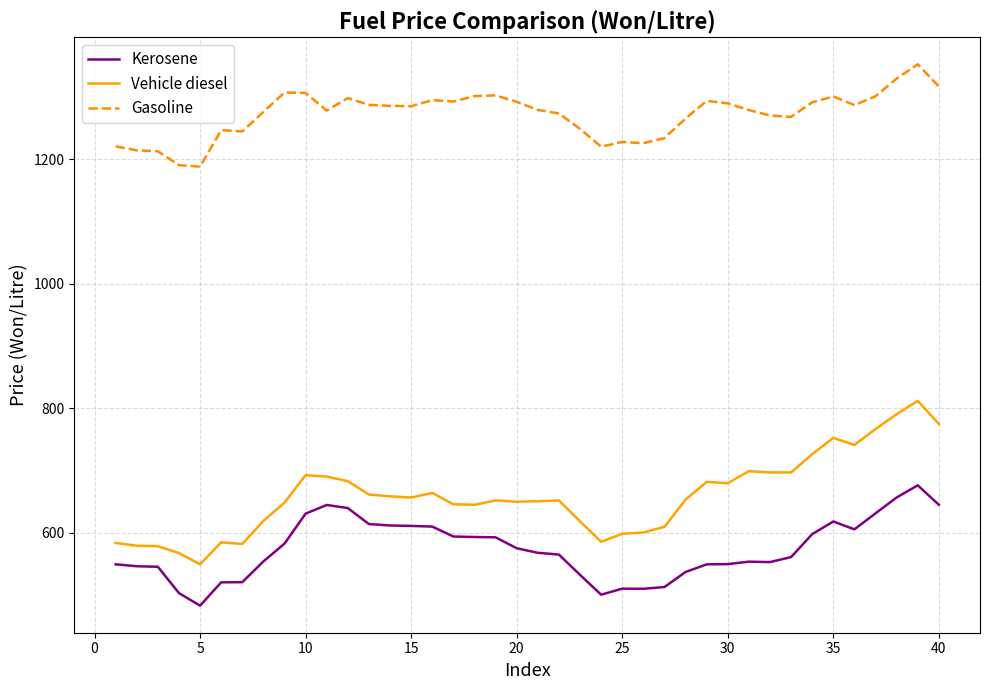

What is the lowest value of the Kerosene series?

482.5